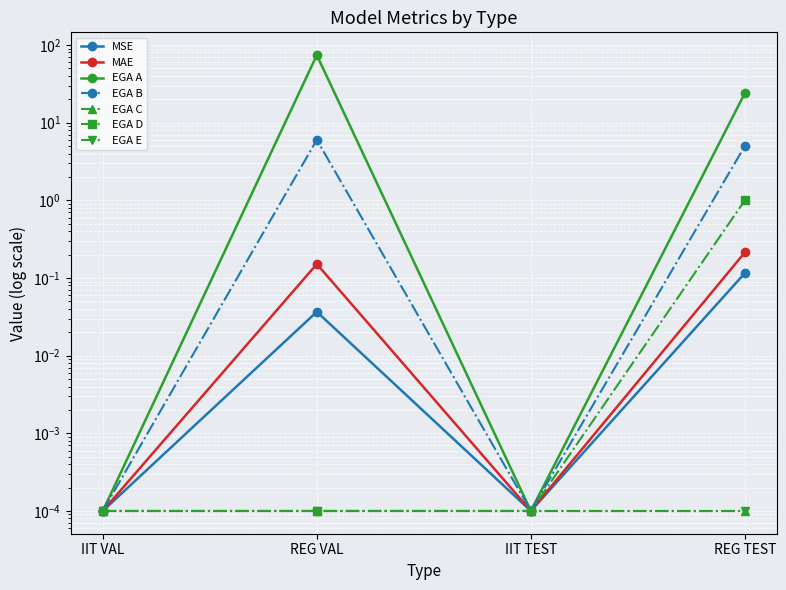

Is this an area chart (filled region under the line)?

No